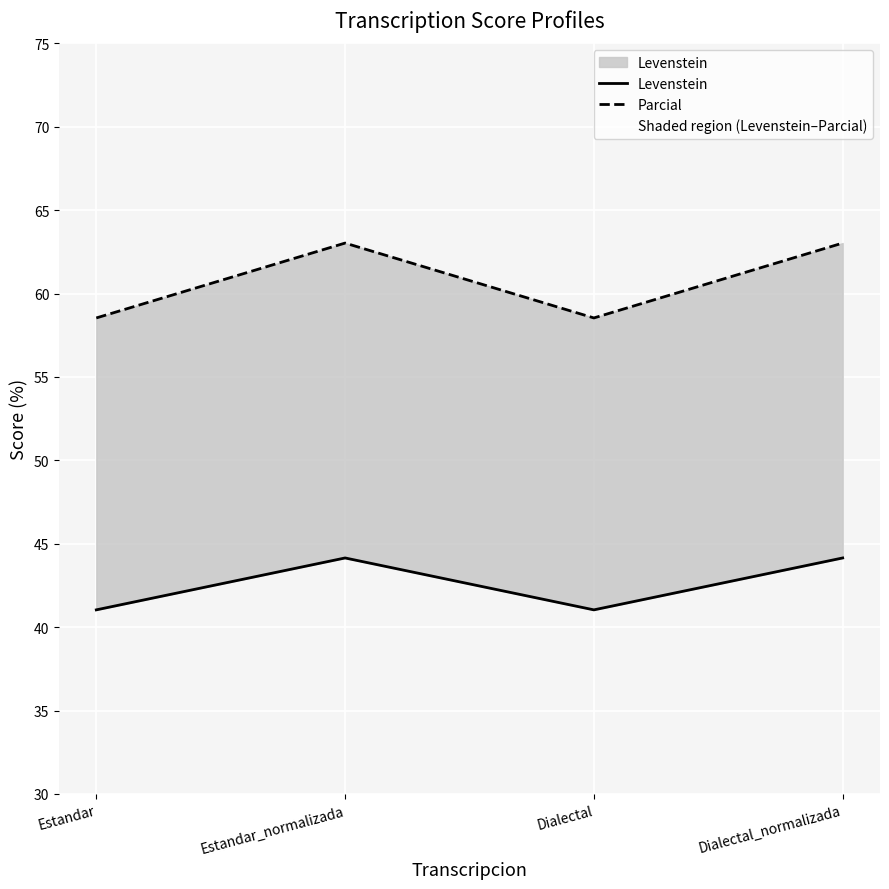

Reading left to right, transcribe all the data shown in this chart.

Levenstein: 41.0	44.1	41.0	44.1
Parcial: 58.5	63.0	58.5	63.0